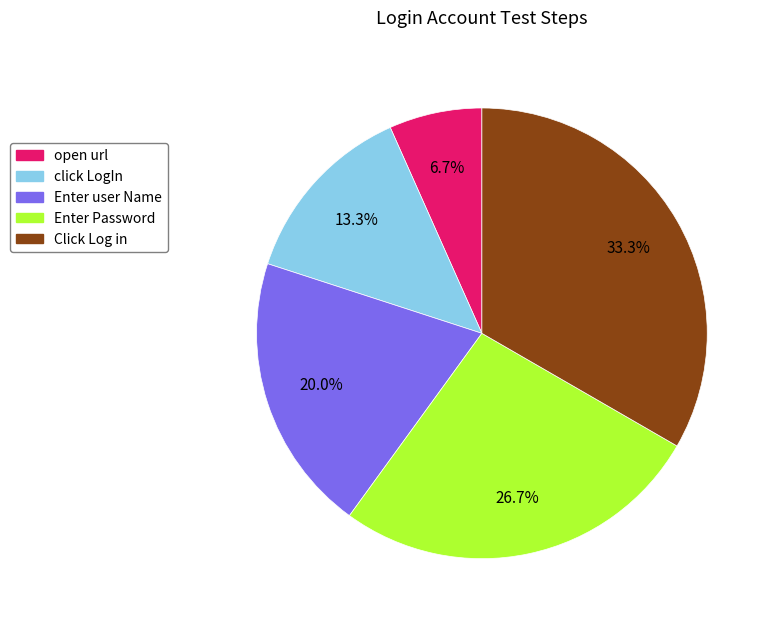

Does Enter Password represent more than half of the total?

No